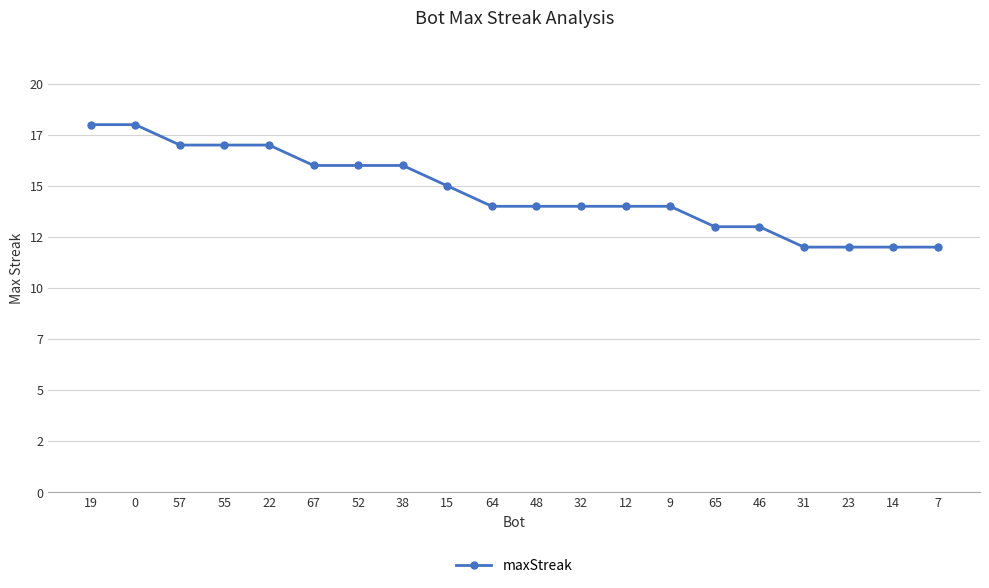

Reading left to right, what are all the values shown in this chart?

18	18	17	17	17	16	16	16	15	14	14	14	14	14	13	13	12	12	12	12